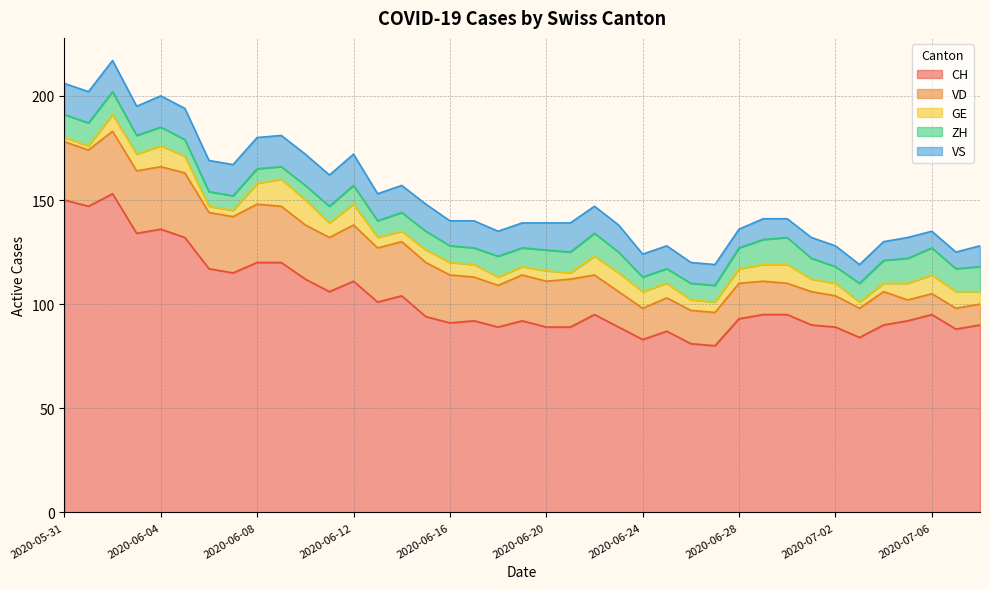

At how many categories does at least one series exceed 13?

39